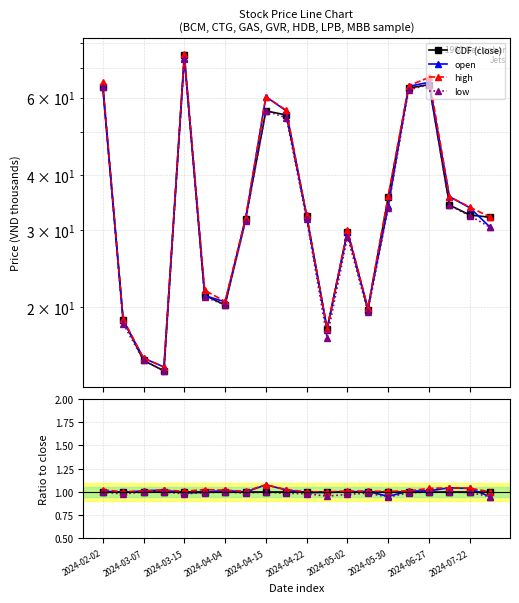

Which series has the widest spread of values?

open